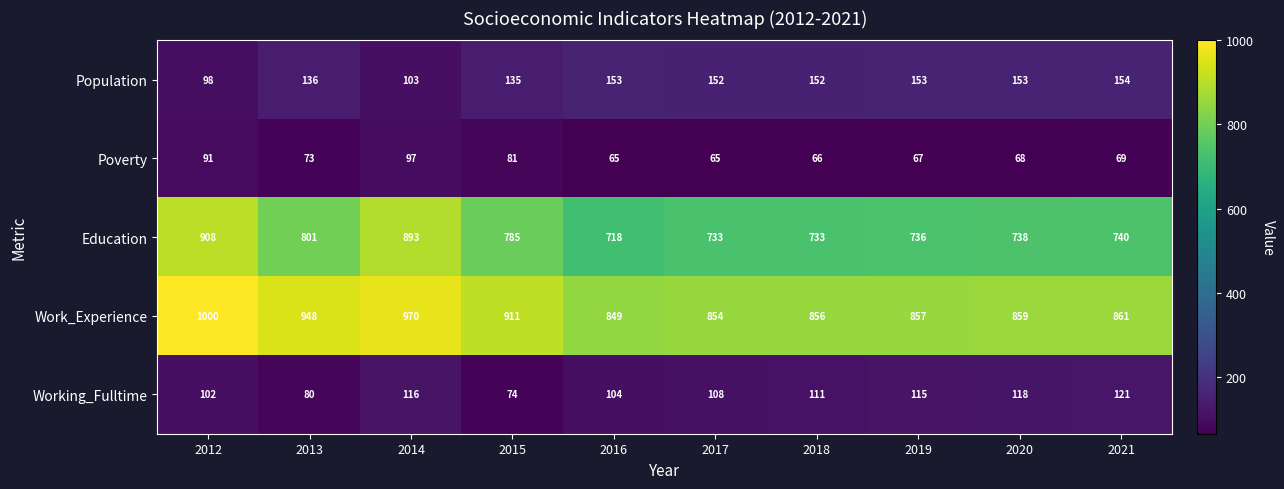

Which series has the widest spread of values?

Education